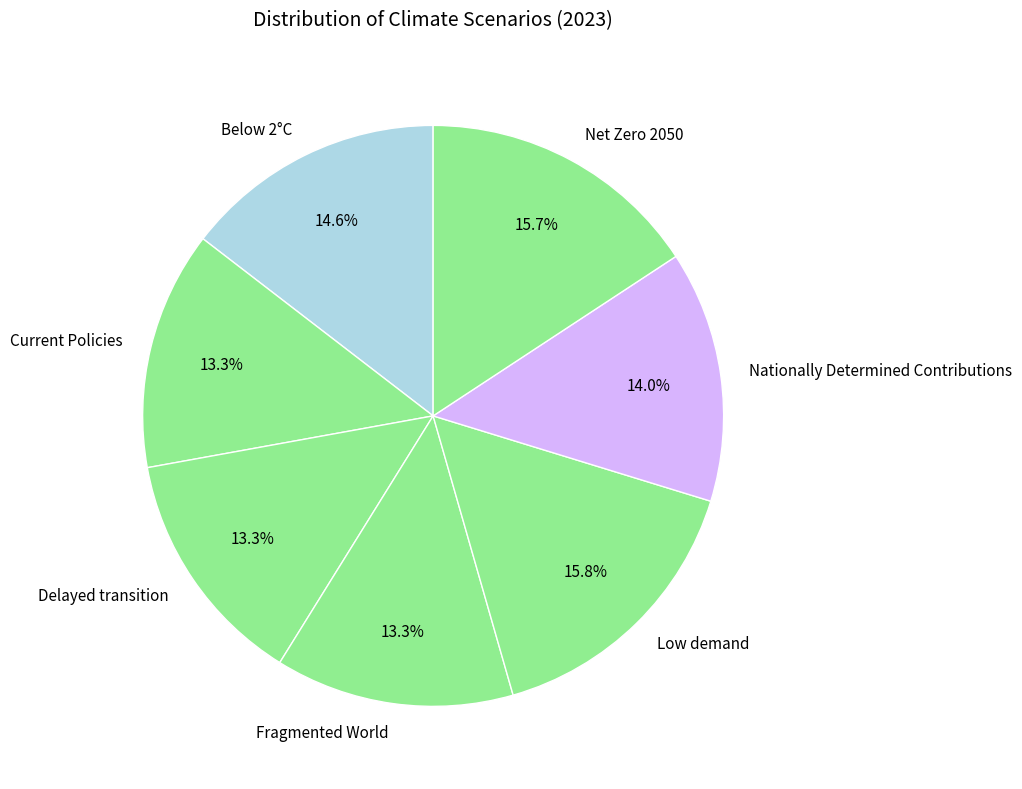

Does Fragmented World represent more than half of the total?

No